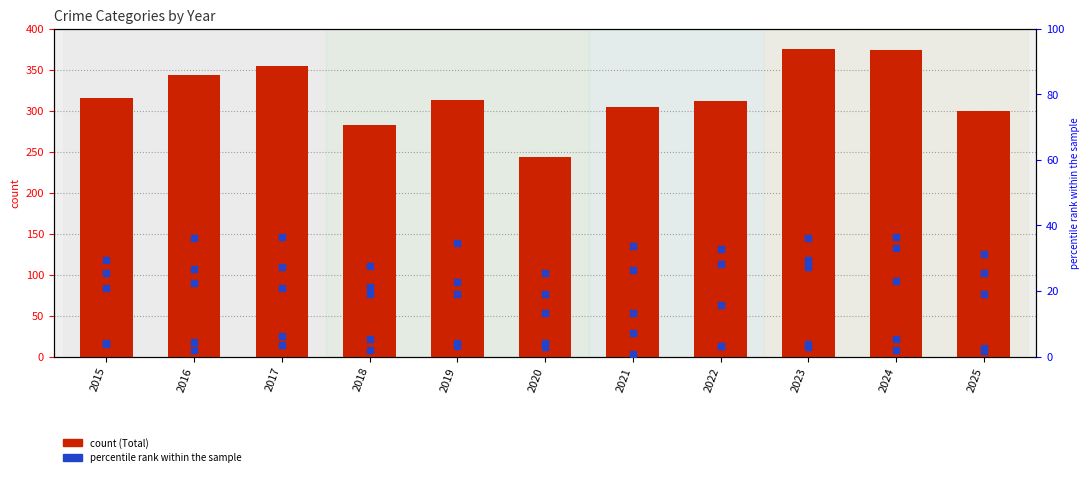

Reading left to right, transcribe all the data shown in this chart.

Total: 2015=316.0	2016=344.0	2017=355.0	2018=283.0	2019=313.0	2020=244.0	2021=305.0	2022=312.0	2023=375.0	2024=374.0	2025=300.0
Aggravated Assault: 2015=21.1	2016=22.4	2017=21.1	2018=19.2	2019=22.7	2020=18.9	2021=26.4	2022=28.3	2023=29.6	2024=33.1	2025=25.6
Aggravated Battery: 2015=29.6	2016=26.7	2017=36.5	2018=27.7	2019=34.7	2020=25.6	2021=33.6	2022=32.8	2023=36.3	2024=36.5	2025=31.2
Criminal Sexual Assault: 2015=4.3	2016=4.5	2017=6.4	2018=5.3	2019=4.0	2020=4.3	2021=7.2	2022=3.2	2023=3.7	2024=5.3	2025=2.7
Homicide: 2015=3.7	2016=1.9	2017=3.5	2018=1.9	2019=3.2	2020=2.9	2021=0.8	2022=3.2	2023=2.9	2024=1.9	2025=1.6
Robbery: 2015=25.6	2016=36.3	2017=27.2	2018=21.3	2019=18.9	2020=13.3	2021=13.3	2022=15.7	2023=27.5	2024=22.9	2025=18.9